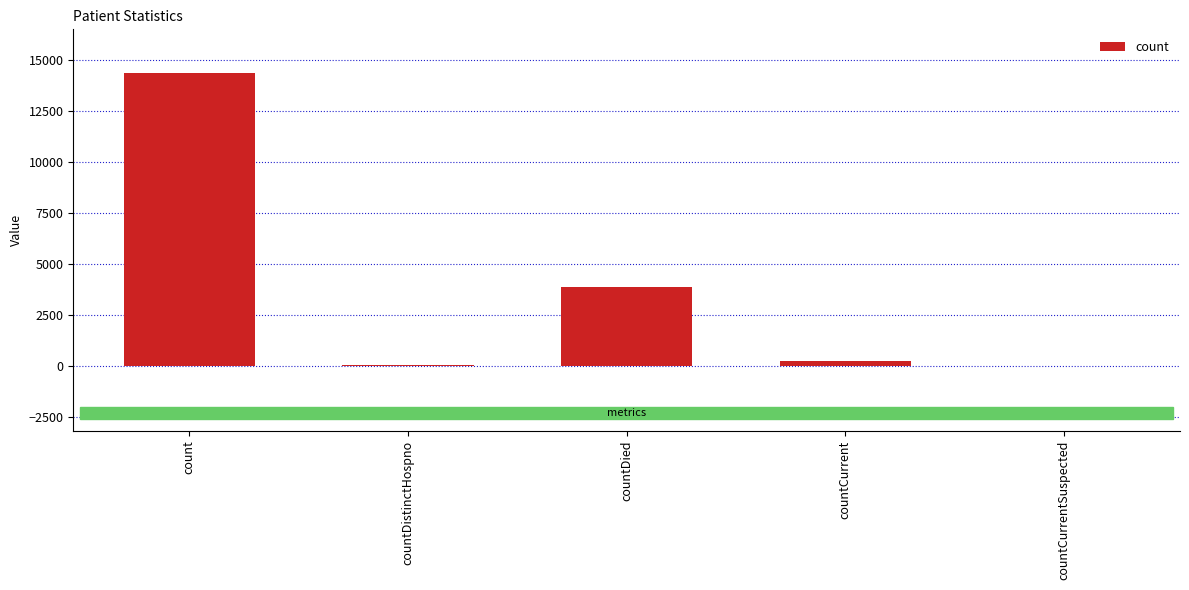

What is the change in value from countDistinctHospno to countCurrentSuspected?

-75